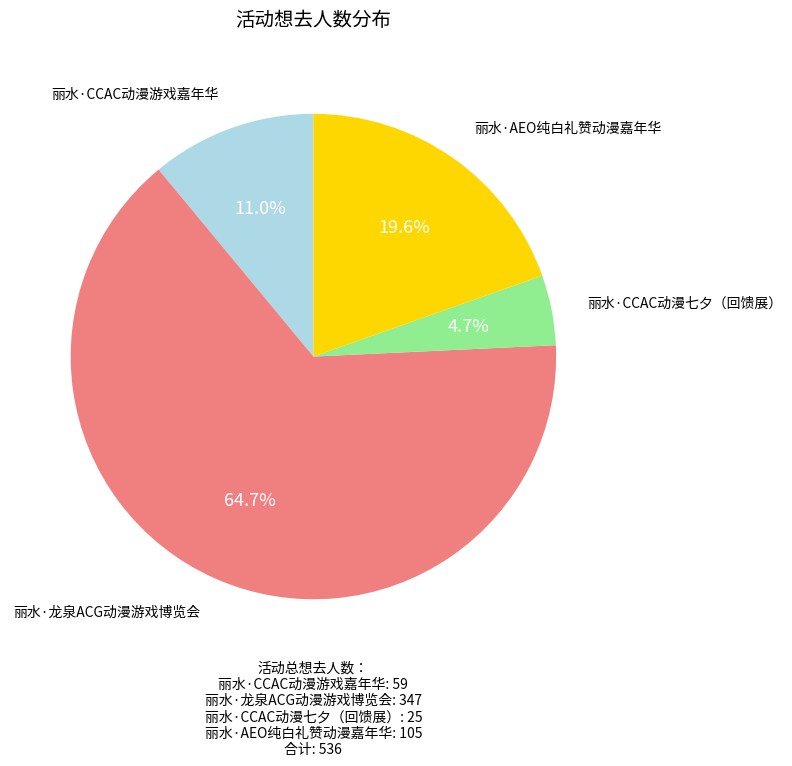

What is the smallest slice in the pie chart?

丽水·CCAC动漫七夕（回馈展）